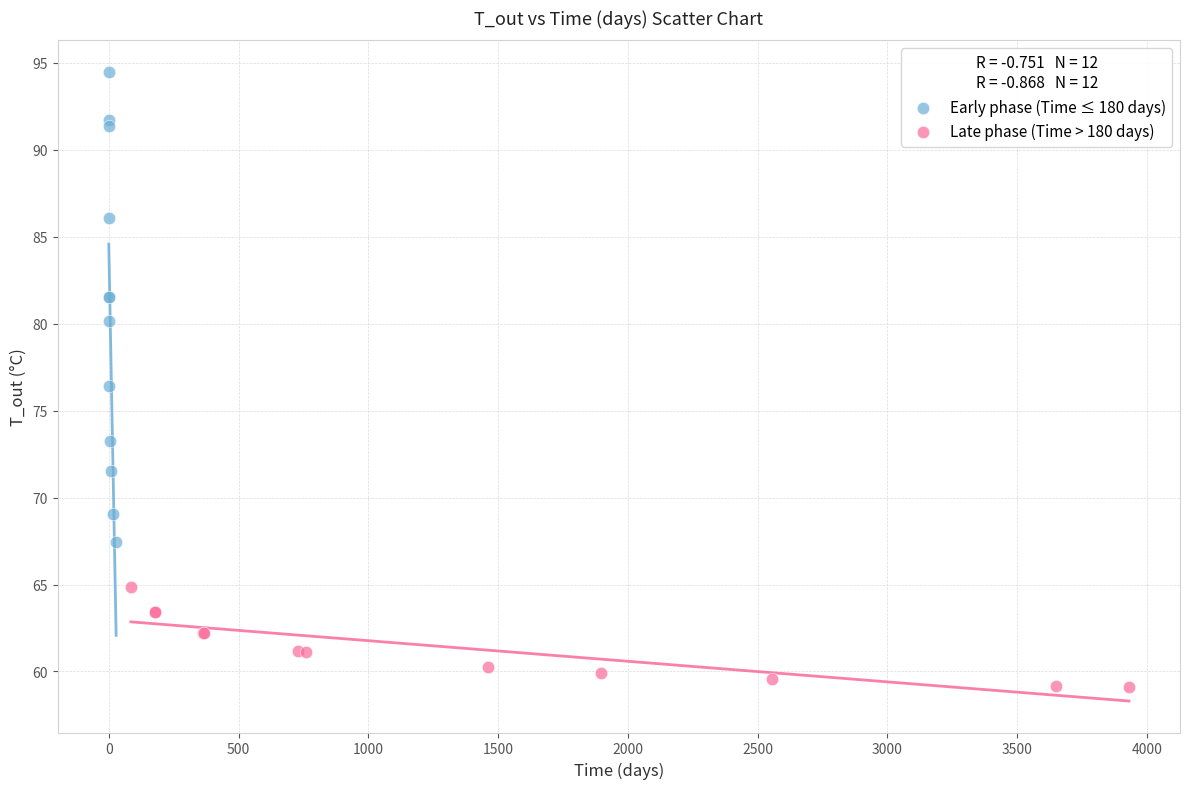

Which series contains the lowest Y value?

Late phase (Time > 180 days)